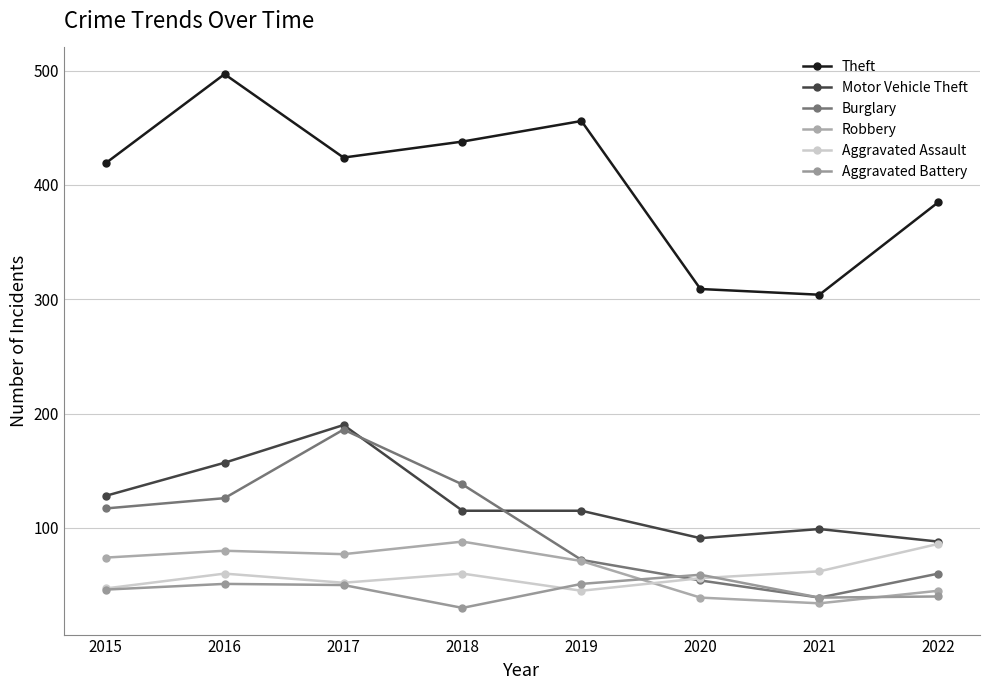

What value does the Burglary series have at 2021, to the nearest 5?

40